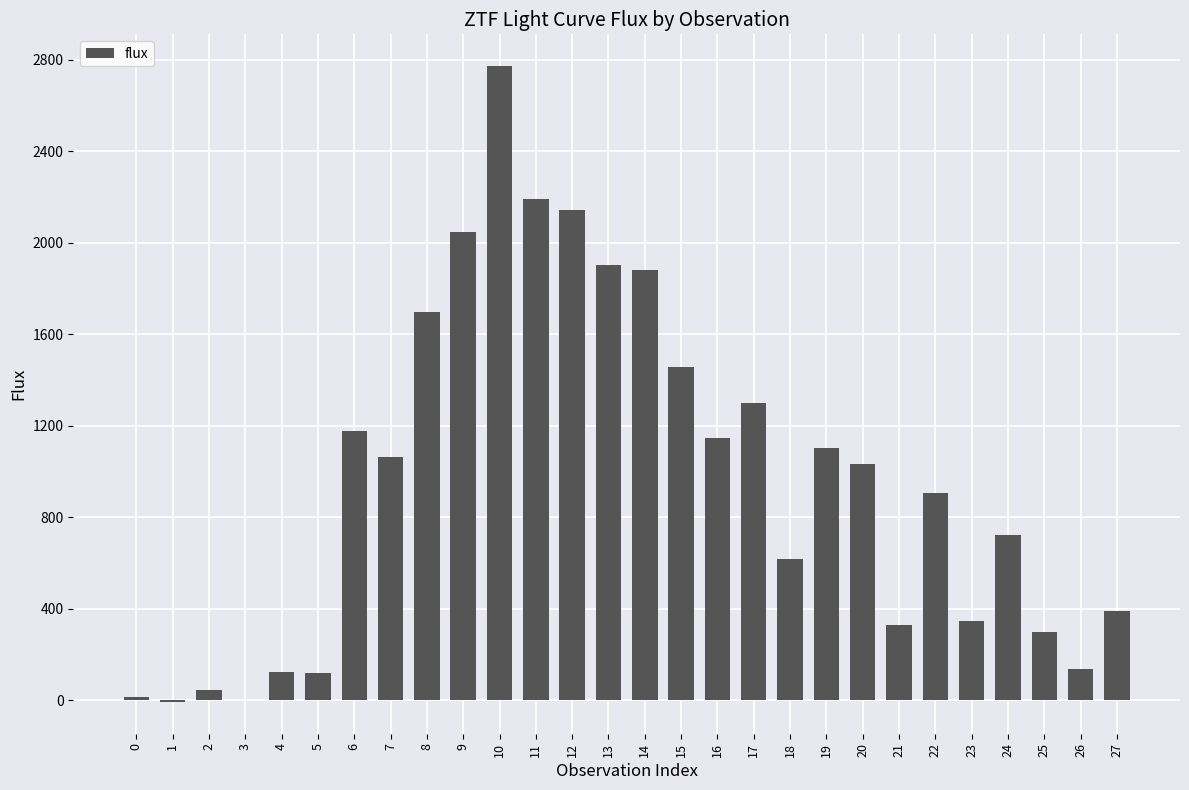

Are the bars horizontal?

No